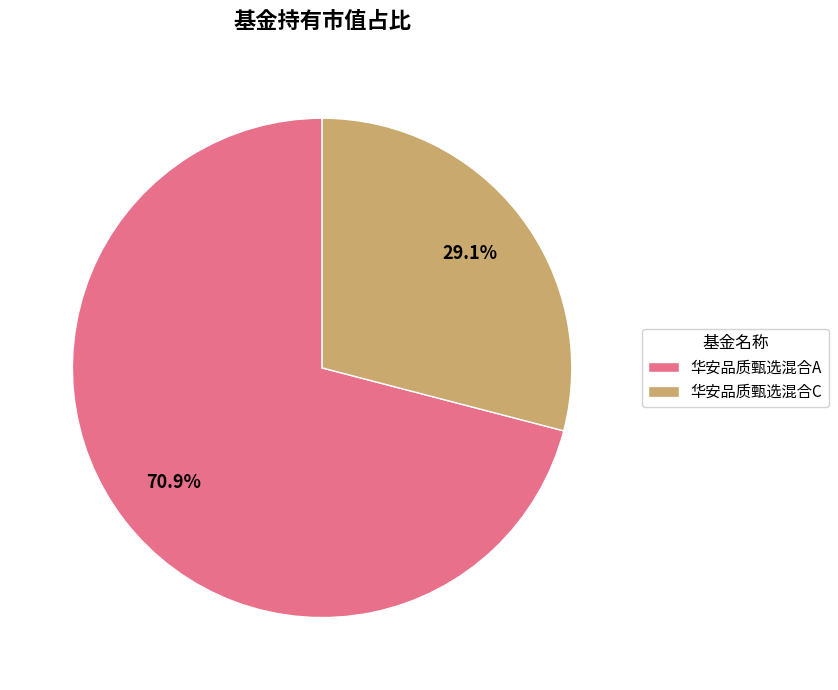

Rank the categories by value from lowest to highest.

华安品质甄选混合C, 华安品质甄选混合A